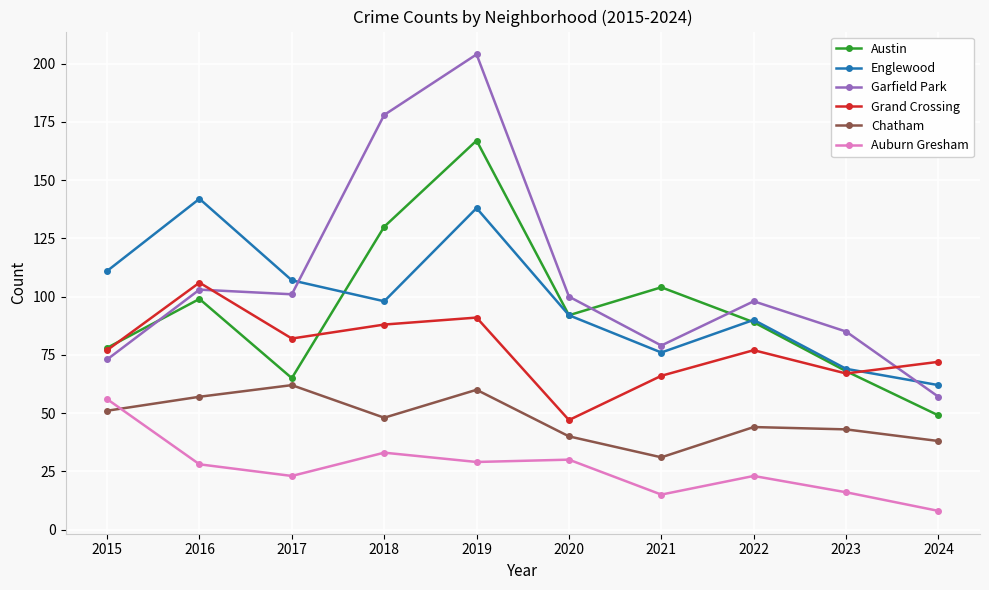

At which category is the sum across all series the highest?

2019